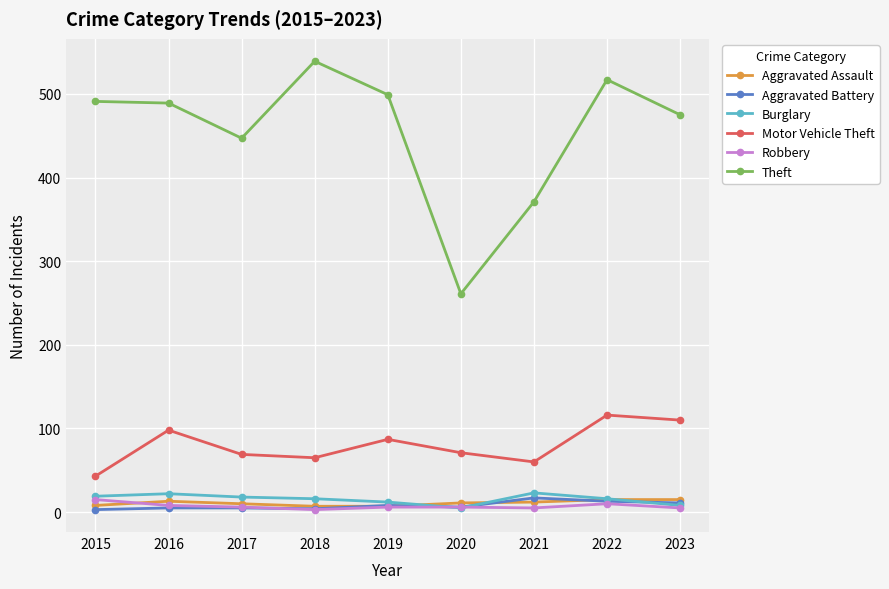

True or false: Aggravated Assault has a value of 12 at 2021.

True